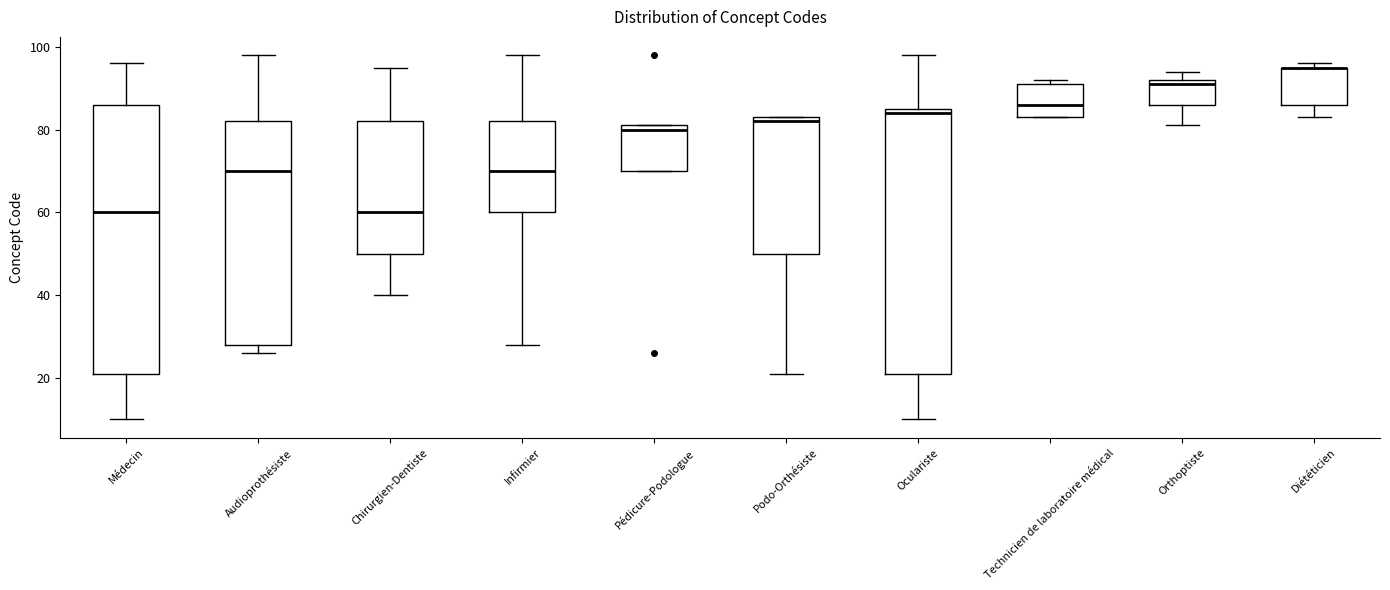

Reading left to right, transcribe this box plot: for each box, give where its median line is, the range the box spans, and where its two whiskers end, as read against the y-axis. The values are not printed on the chart, so give them approximately, as read against the axis.

Médecin: median 60, box 22 to 86, whiskers 10 to 96
Audioprothésiste: median 70, box 28 to 82, whiskers 26 to 98
Chirurgien-Dentiste: median 60, box 50 to 82, whiskers 40 to 96
Infirmier: median 70, box 60 to 82, whiskers 28 to 98
Pédicure-Podologue: median 80, box 70 to 82, whiskers 70 to 82
Podo-Orthésiste: median 82, box 50 to 84, whiskers 22 to 84
Oculariste: median 84, box 22 to 86, whiskers 10 to 98
Technicien de laboratoire médical: median 86, box 84 to 92, whiskers 84 to 92 (just above the box's upper edge)
Orthoptiste: median 92 (just below the box's upper edge), box 86 to 92, whiskers 82 to 94
Diététicien: median 96 (drawn on the box's upper edge), box 86 to 96, whiskers 84 to 96 (just above the box's upper edge)